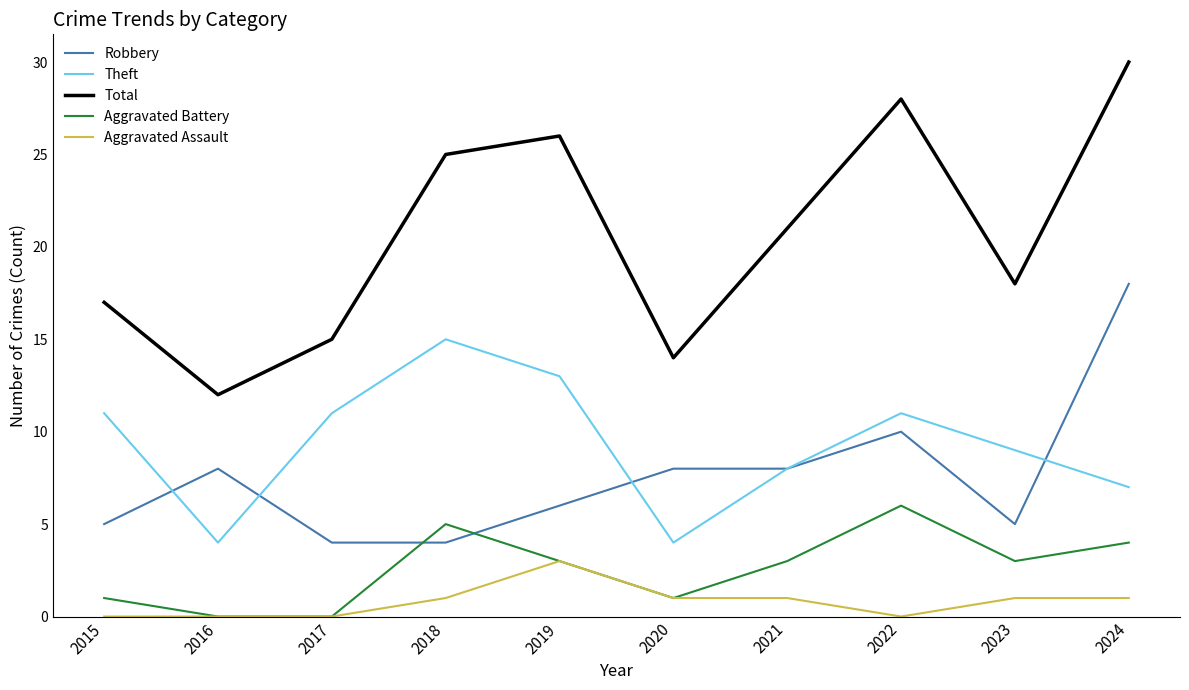

What is the difference between the maximum and second lowest values in the Total series?

16